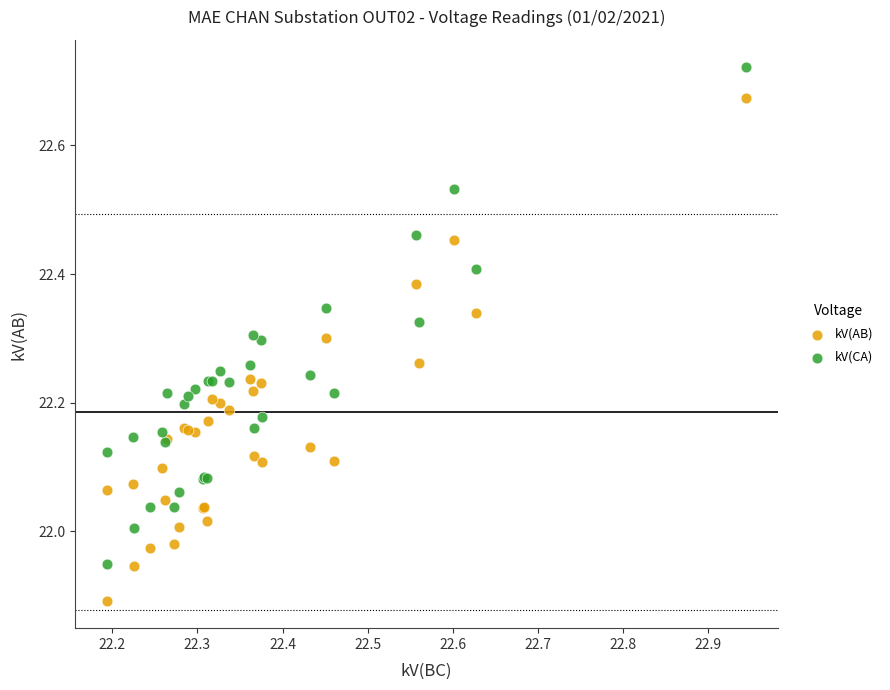

Which series contains the highest Y value?

kV(CA)